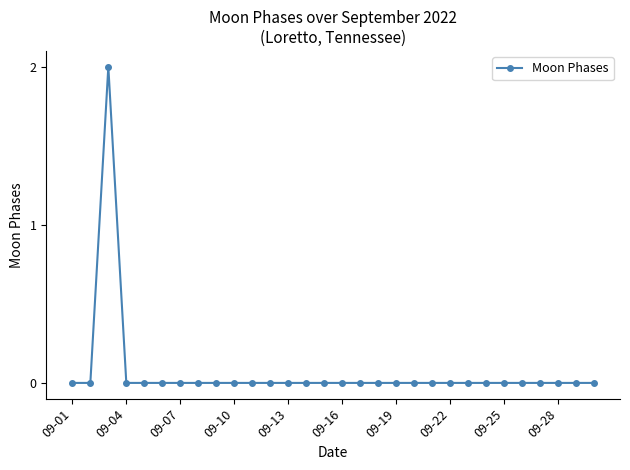

Reading left to right, extract all data points from this chart.

0	0	2	0	0	0	0	0	0	0	0	0	0	0	0	0	0	0	0	0	0	0	0	0	0	0	0	0	0	0